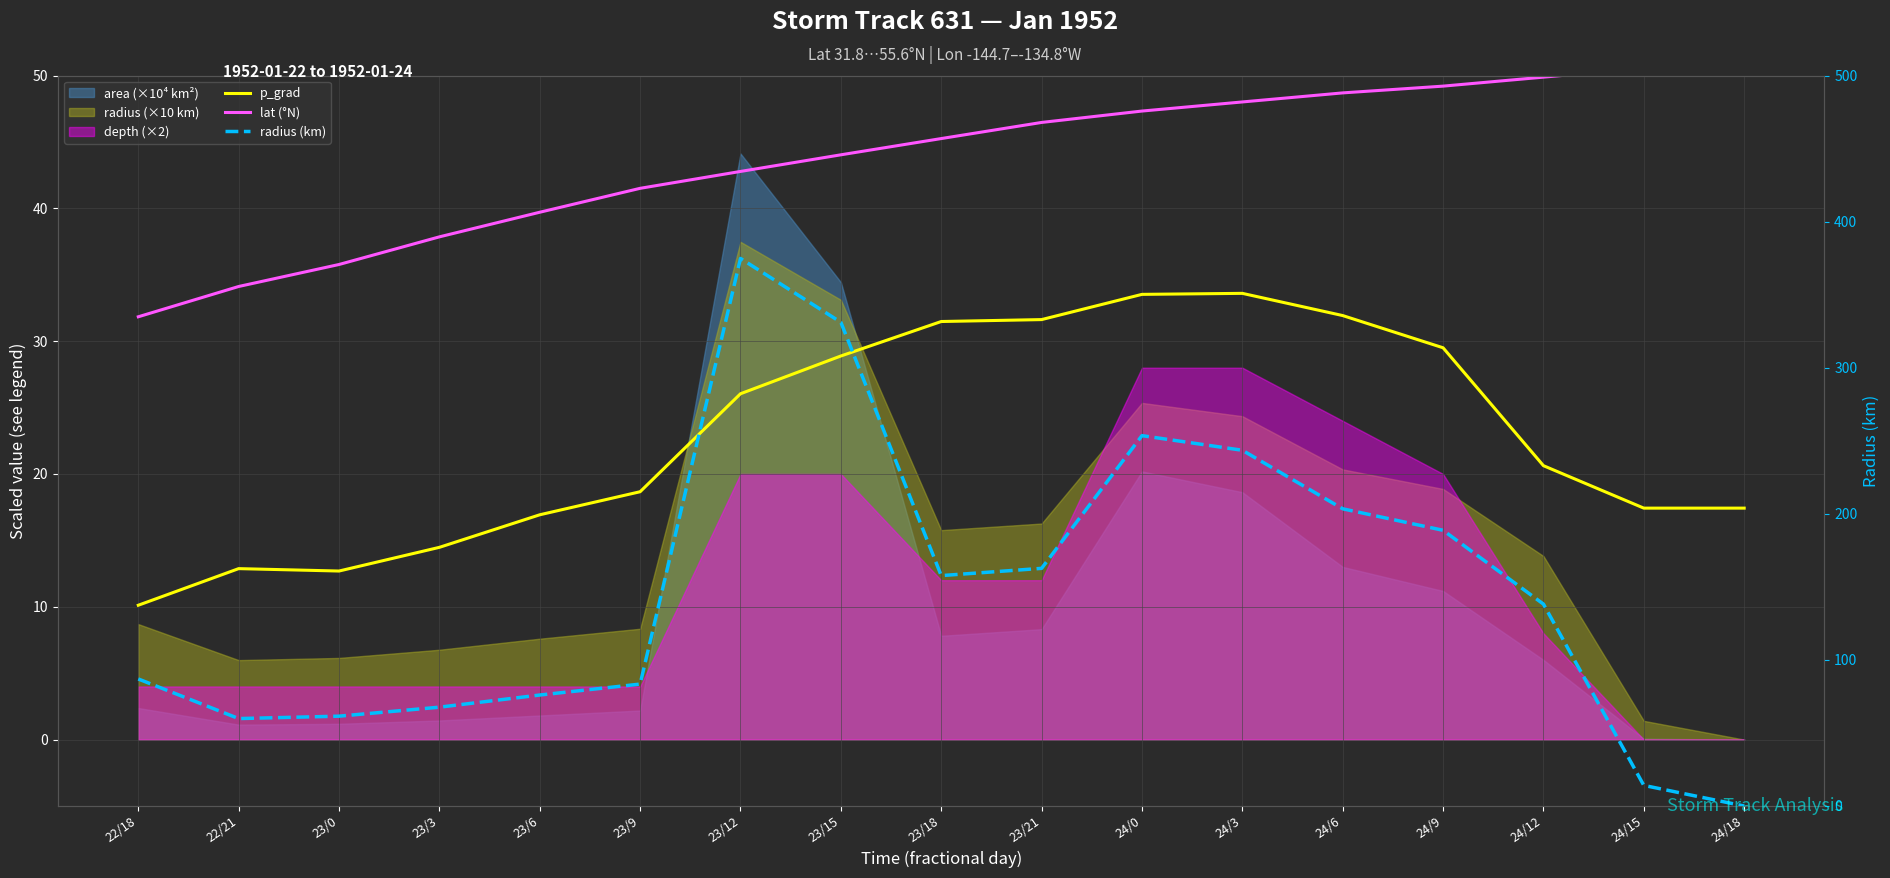

List the series in order of their overall mean, lowest first.

p_grad, lat (°N), radius (km)